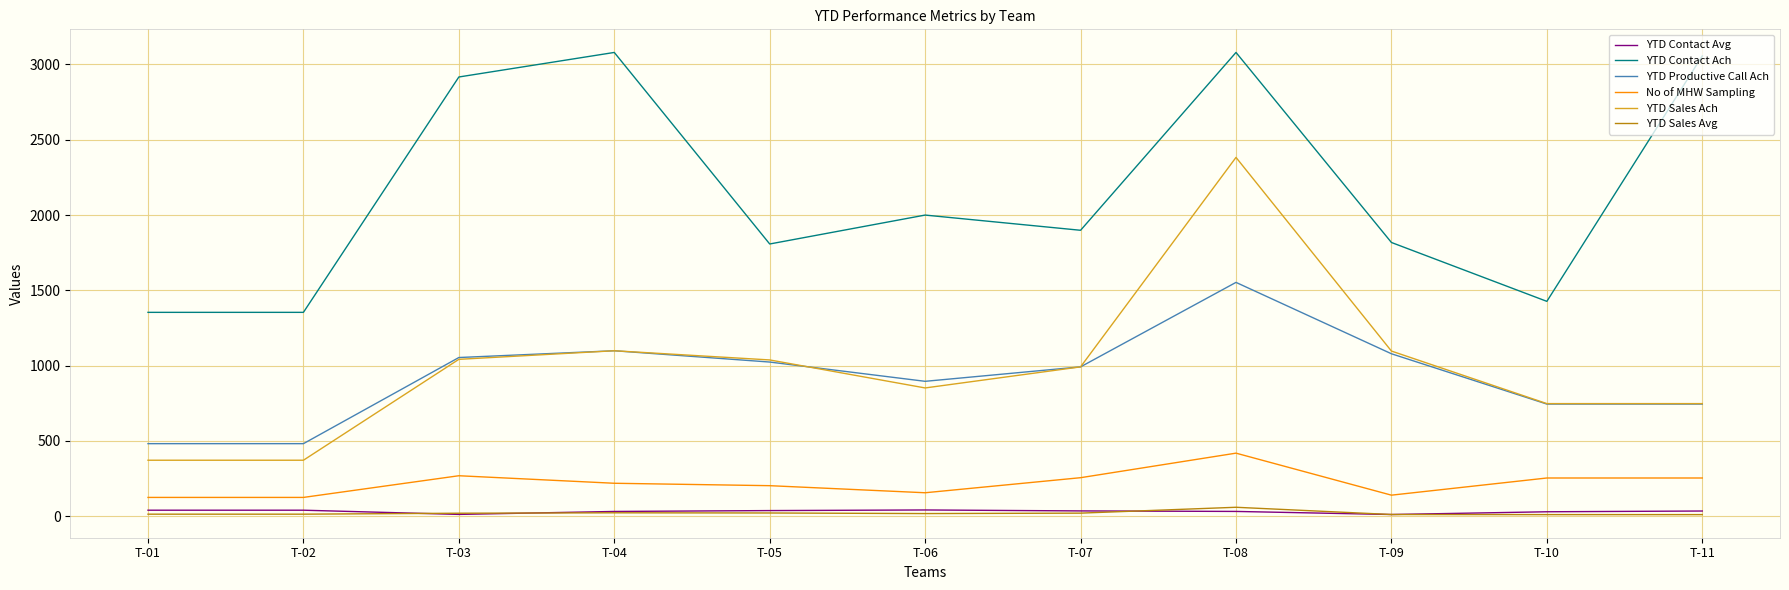

What is the minimum value shown in the chart?

10.8